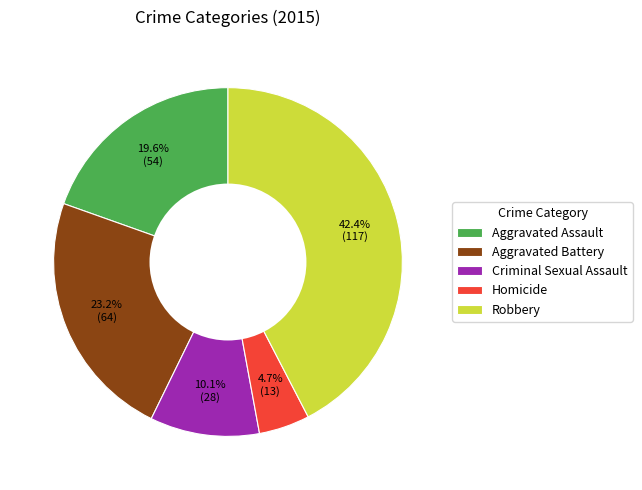

To the nearest percent, what is the average slice percentage?

20%